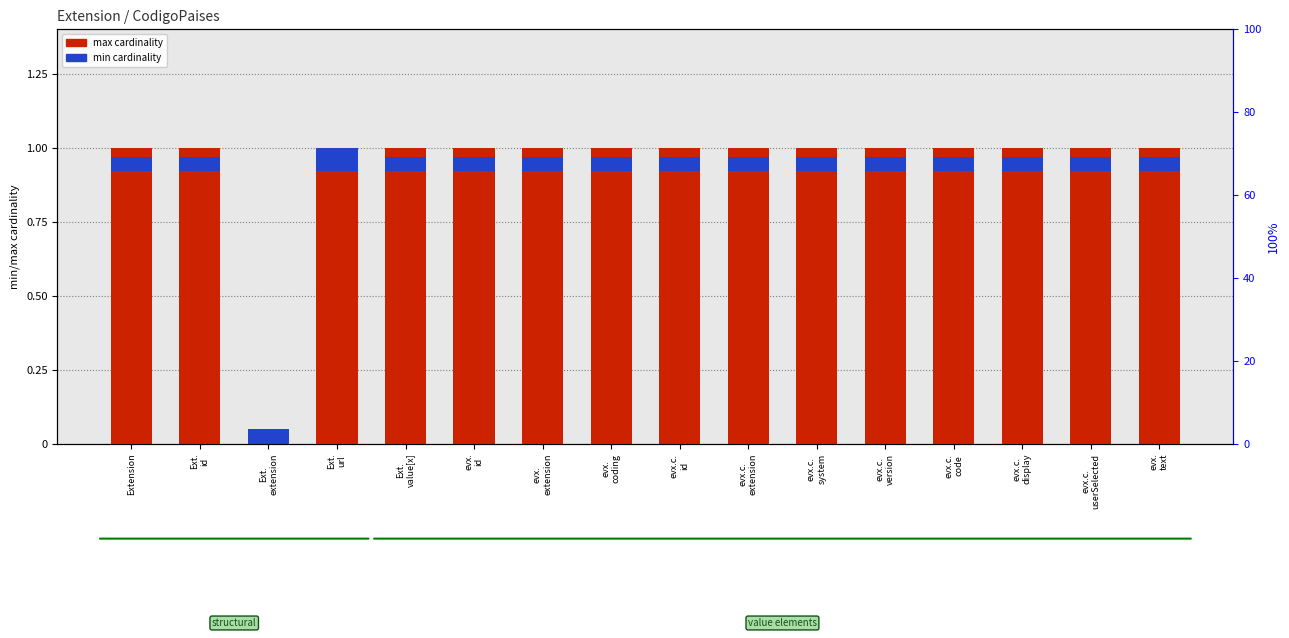

The max cardinality series shows 1.0 at evx.c.
system. True or false?

True